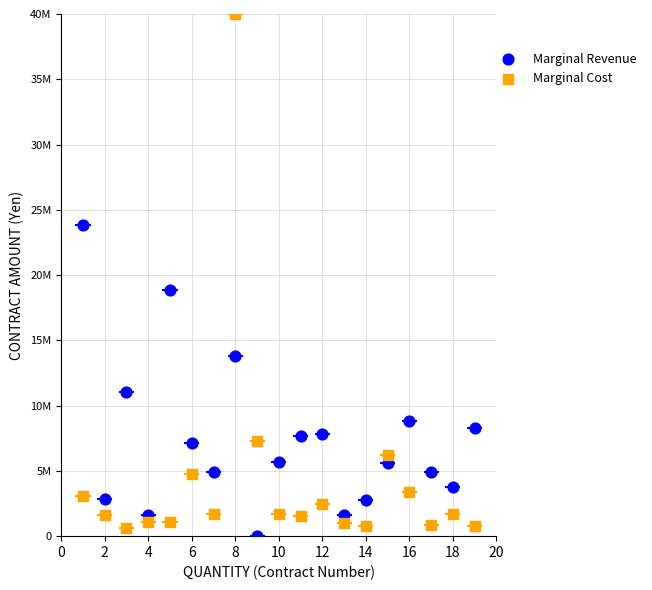

Which series contains the lowest Y value?

Marginal Revenue